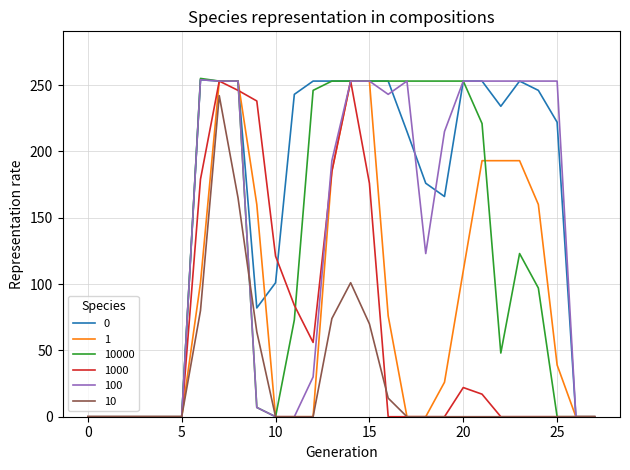

What is the maximum value shown in the chart?

255